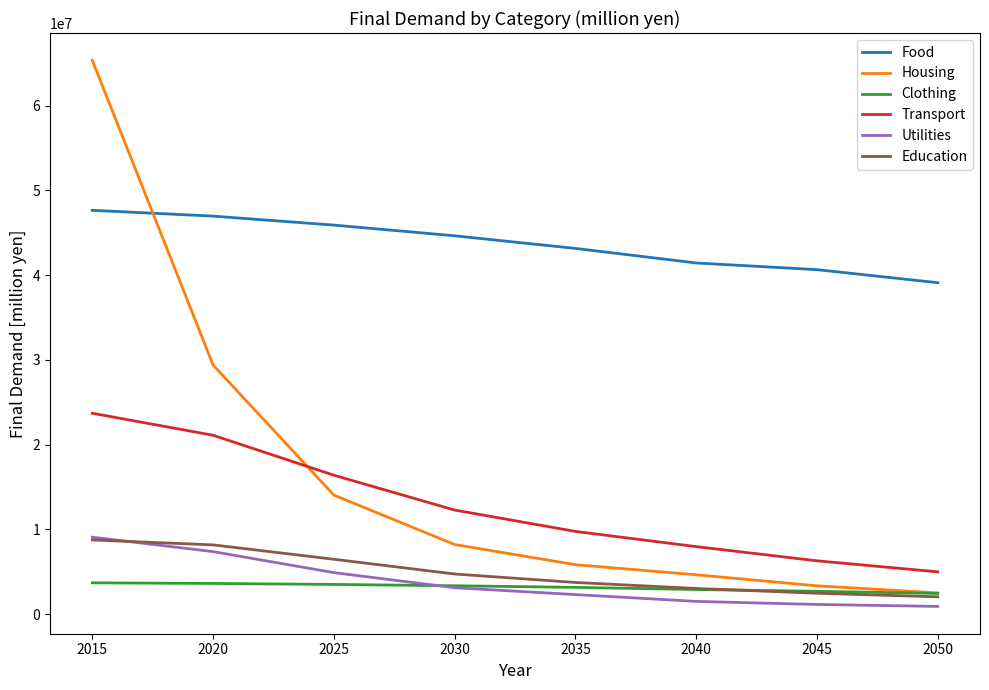

What are all the series names shown in the legend?

Food, Housing, Clothing, Transport, Utilities, Education